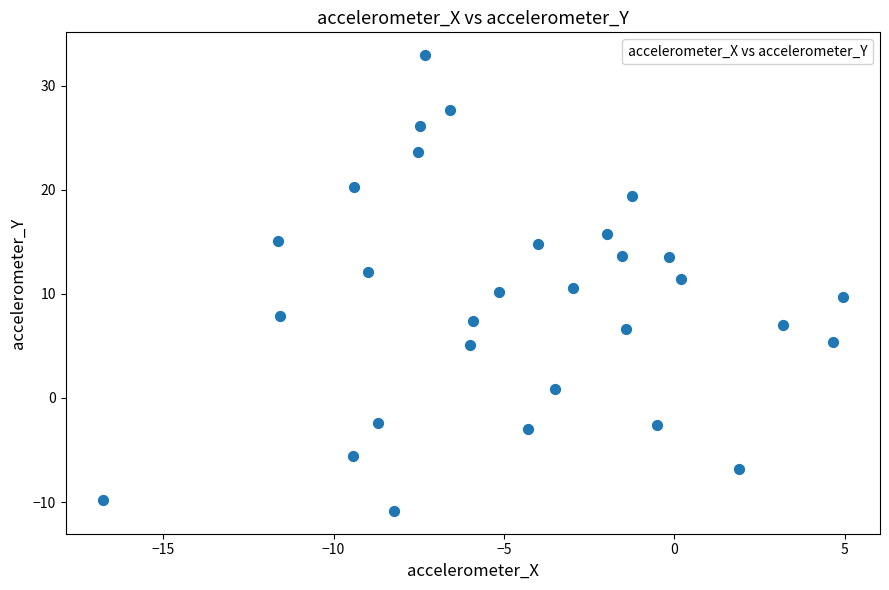

What is the range of X values (max minus min)?

21.7